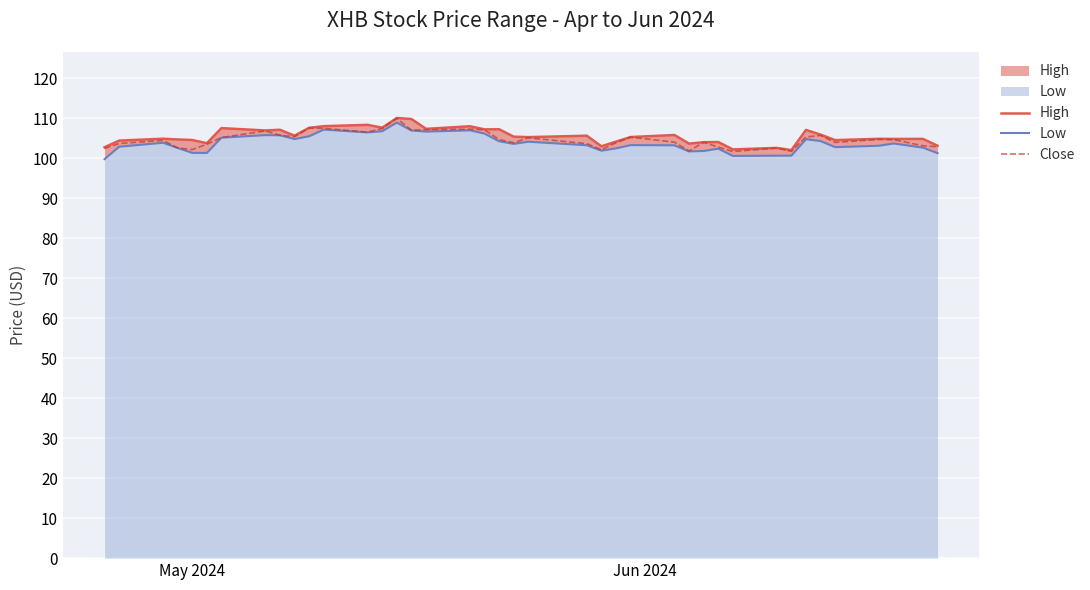

What is the minimum value for Close?

101.7